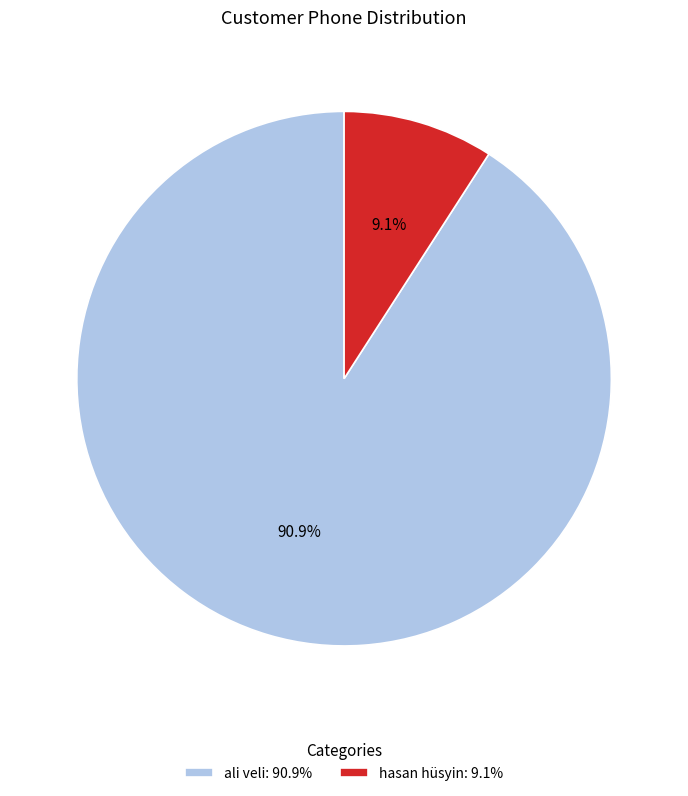

The hasan hüsyin slice represents 18% of the pie. True or false?

False